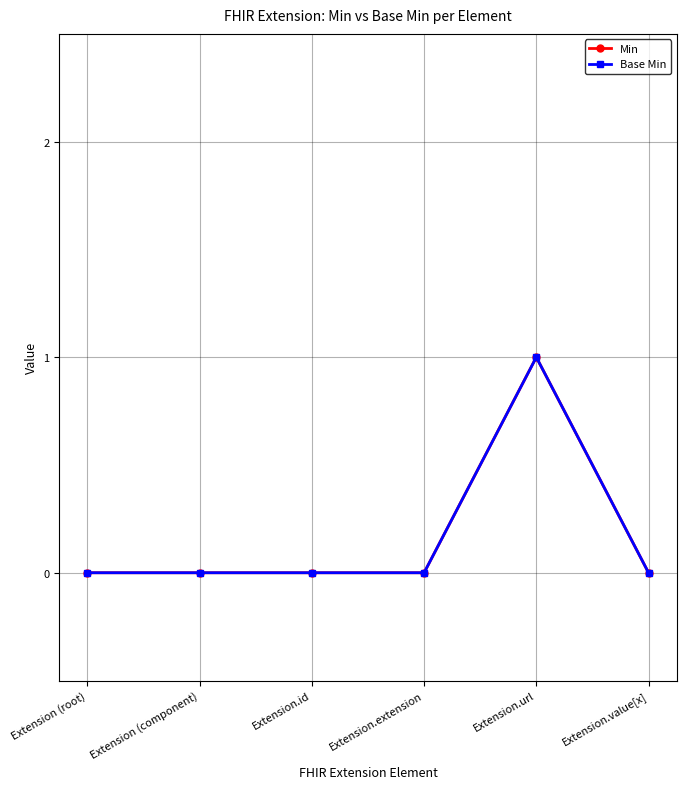

True or false: Base Min and Min cross at least once.

False